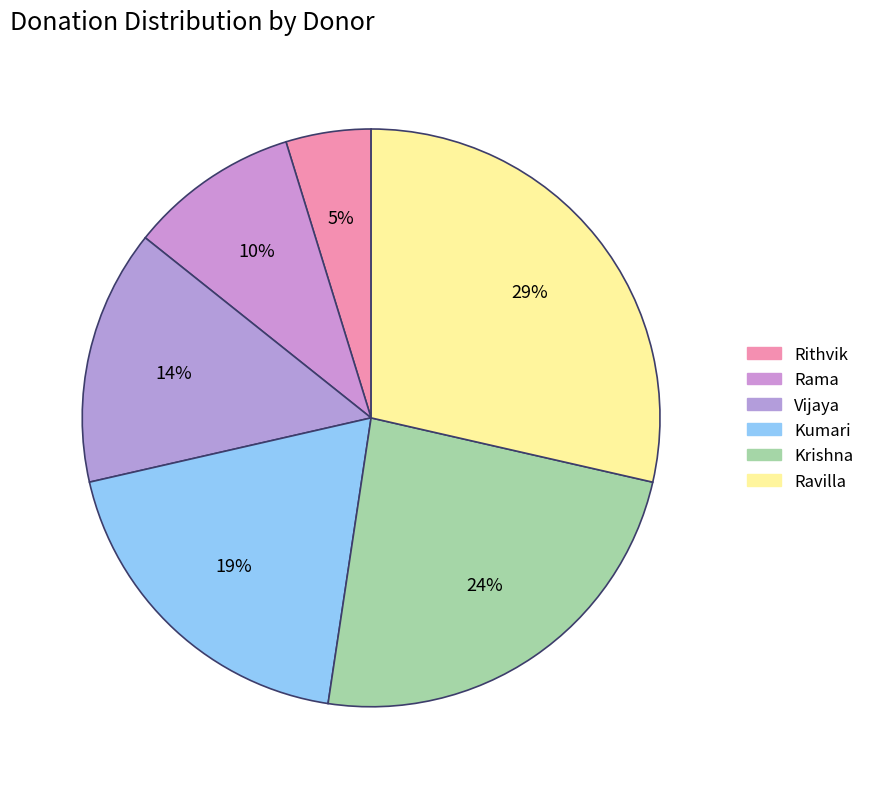

Is there a majority slice in this chart?

No